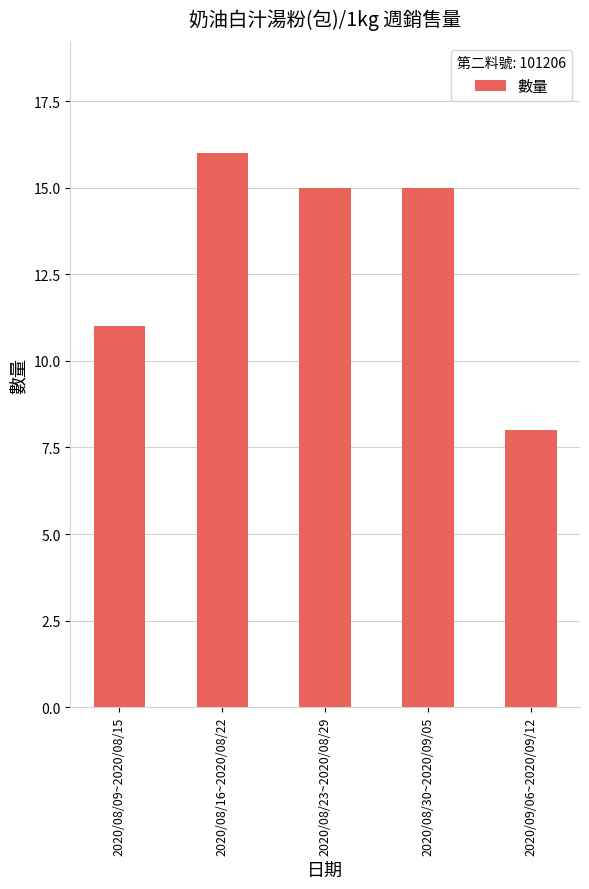

What is the ratio of the value at 2020/08/23~2020/08/29 to the value at 2020/08/16~2020/08/22?

0.9